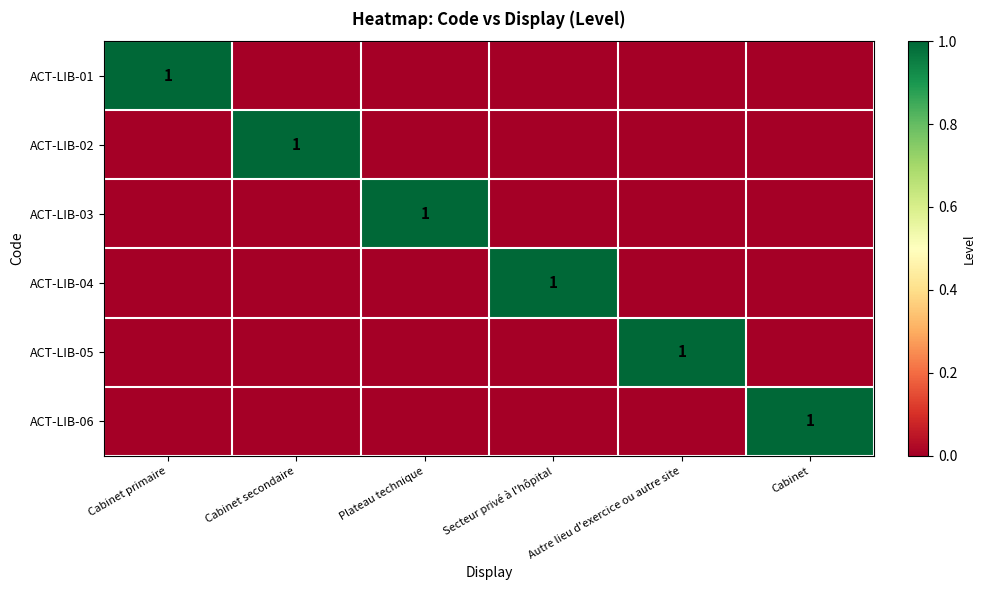

The ACT-LIB-03 series shows 1 at Plateau technique. True or false?

True